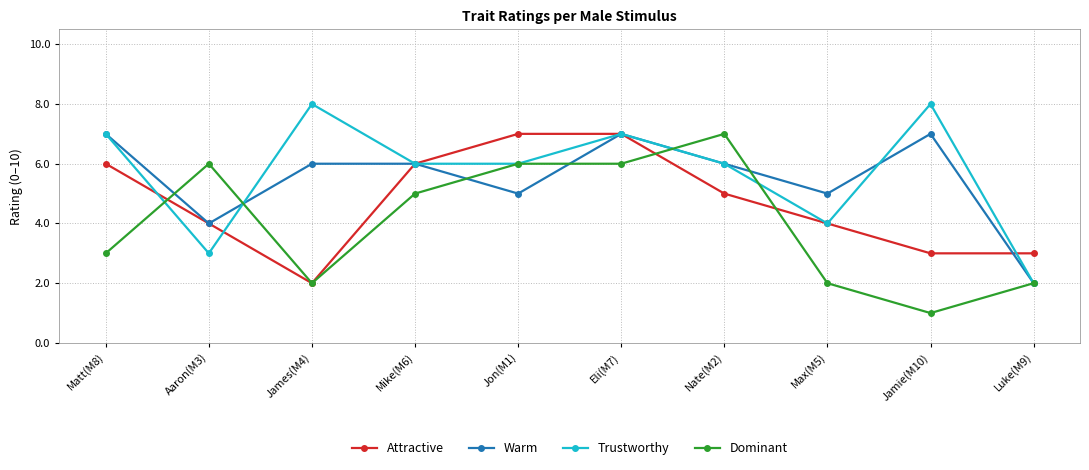

How many values in the Dominant series are below 5?

5